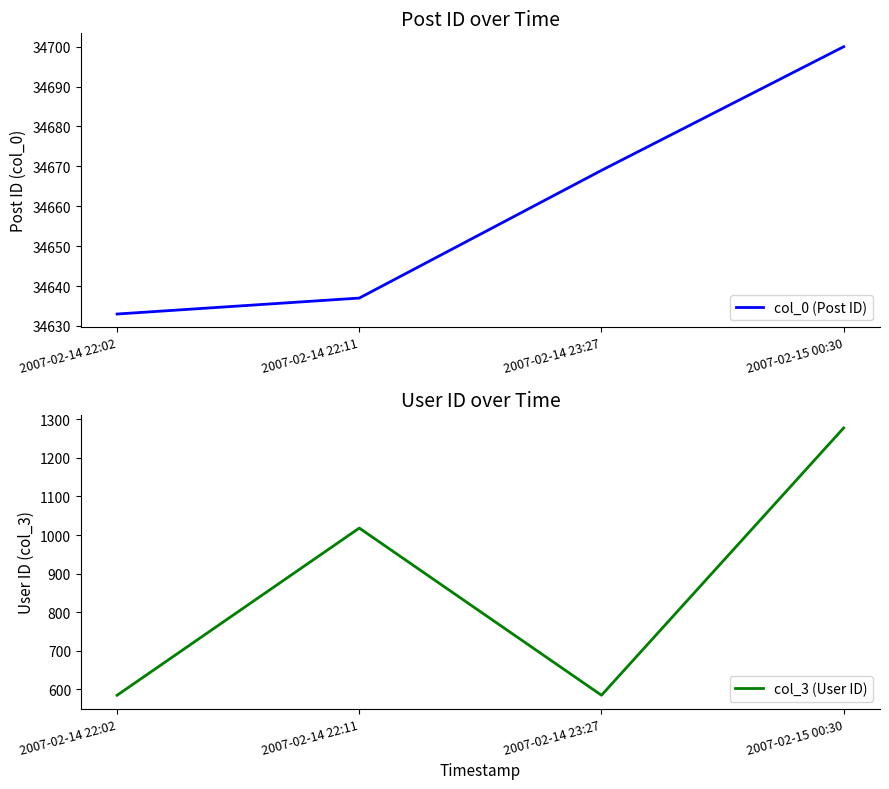

Which series changed the most between 2007-02-14 22:11 and 2007-02-14 23:27?

col_3 (User ID)